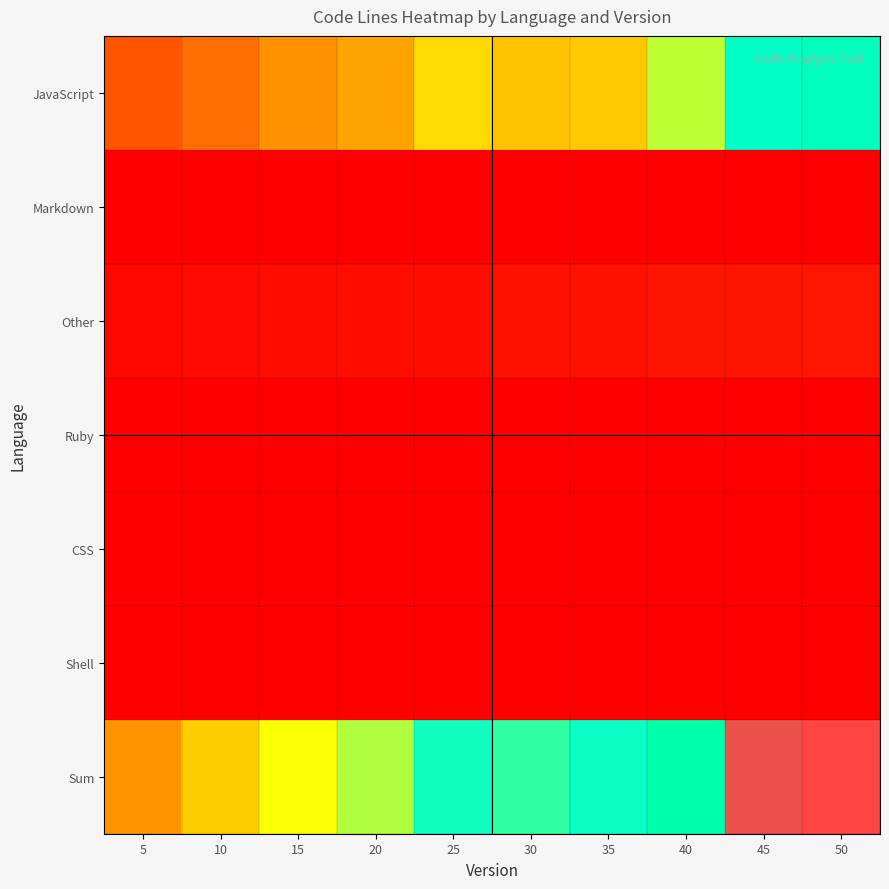

What is the greatest value displayed?

11800